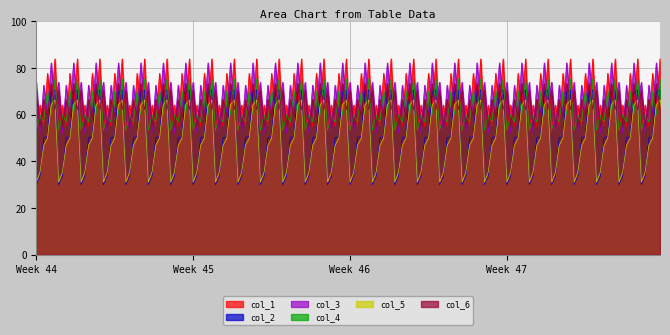

Is it true that col_3 equals 77.0 at Row 1?

True